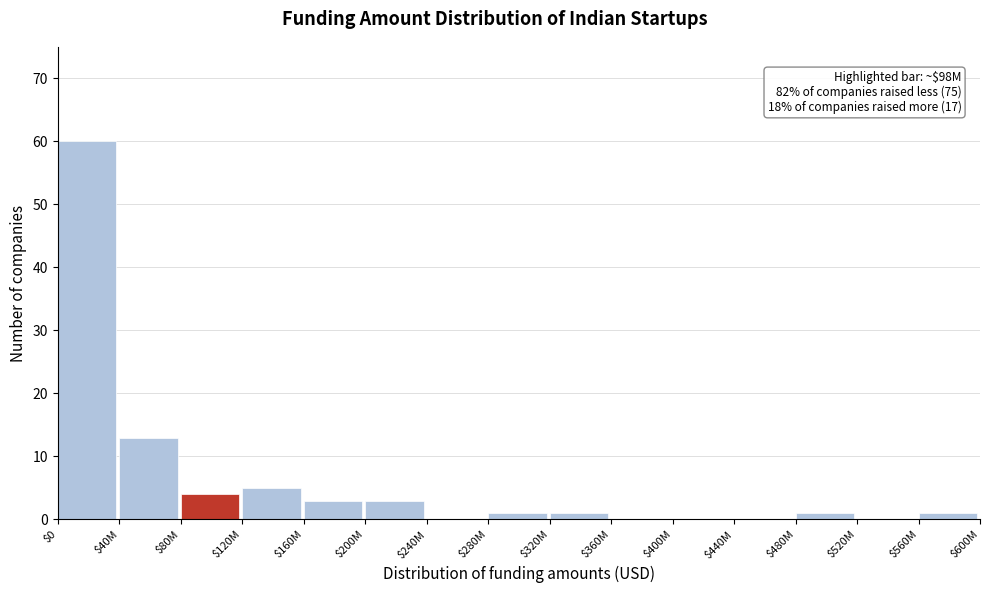

The chart shows a value of 20 at $40M. True or false?

False